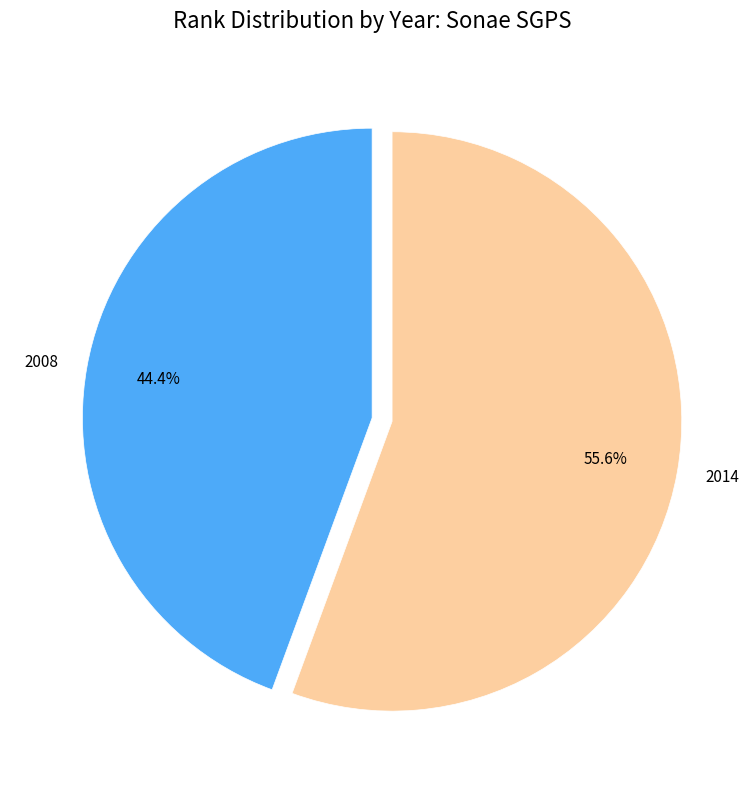

How much of the chart is everything except 2008?

55.6%